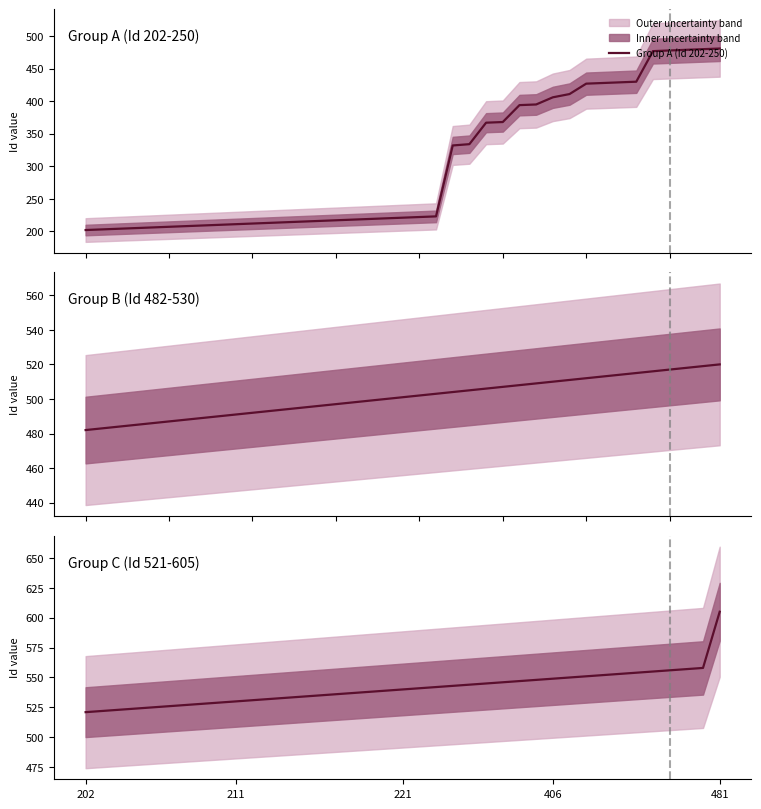

True or false: Group C (Id 521-605) and Group B (Id 482-530) intersect in this chart.

False